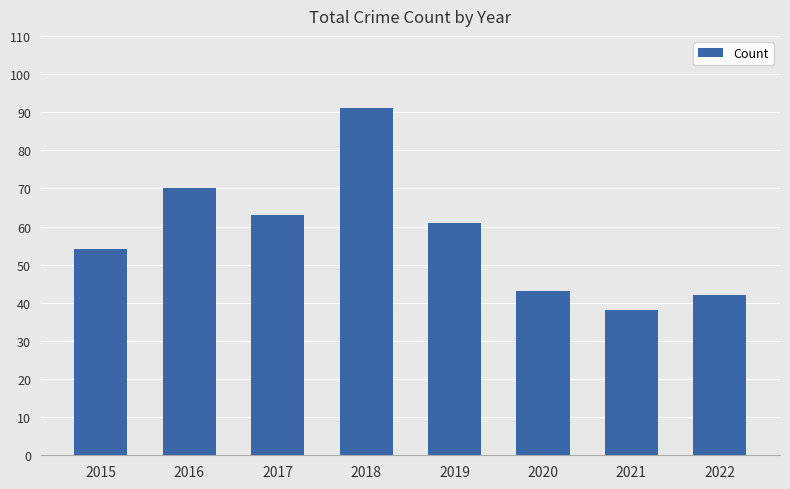

What is the average value?

58